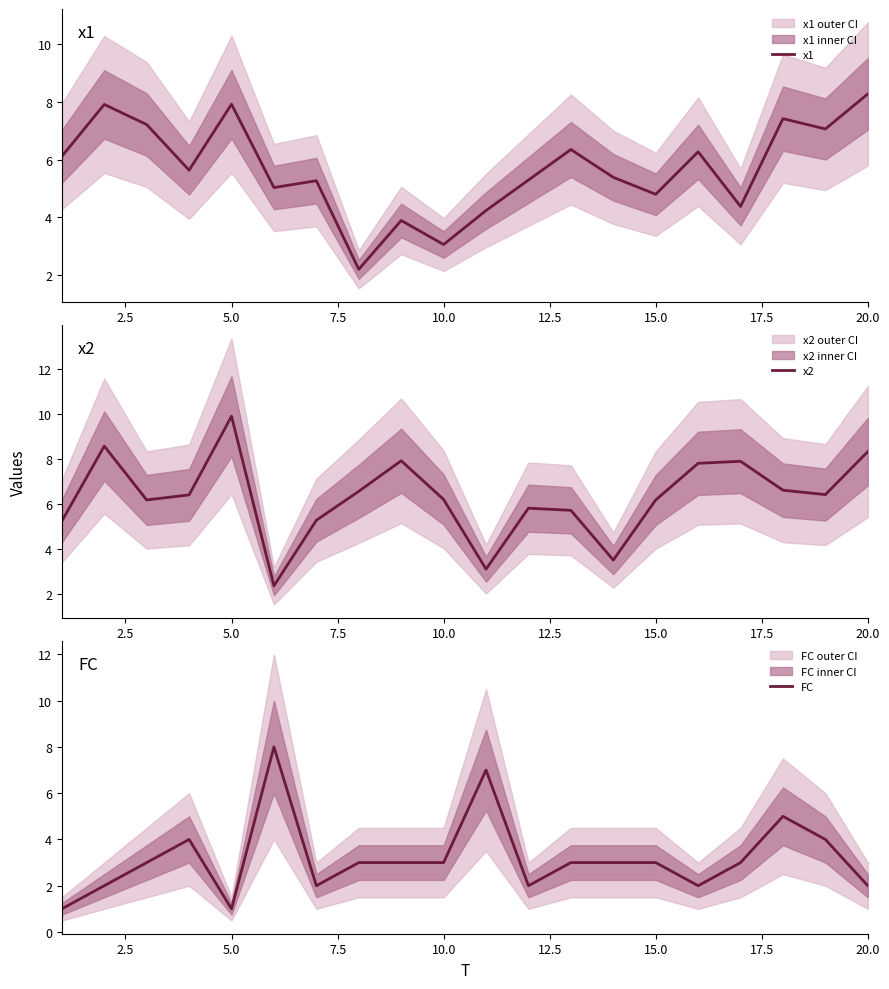

Does the chart display data point markers on the line(s)?

No